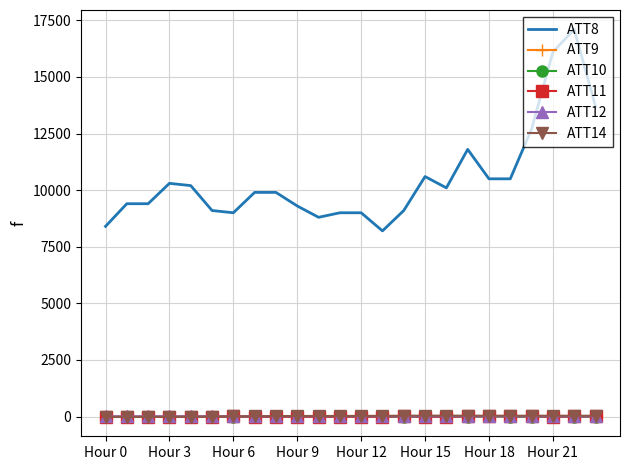

Which series has the largest total across all categories?

ATT8